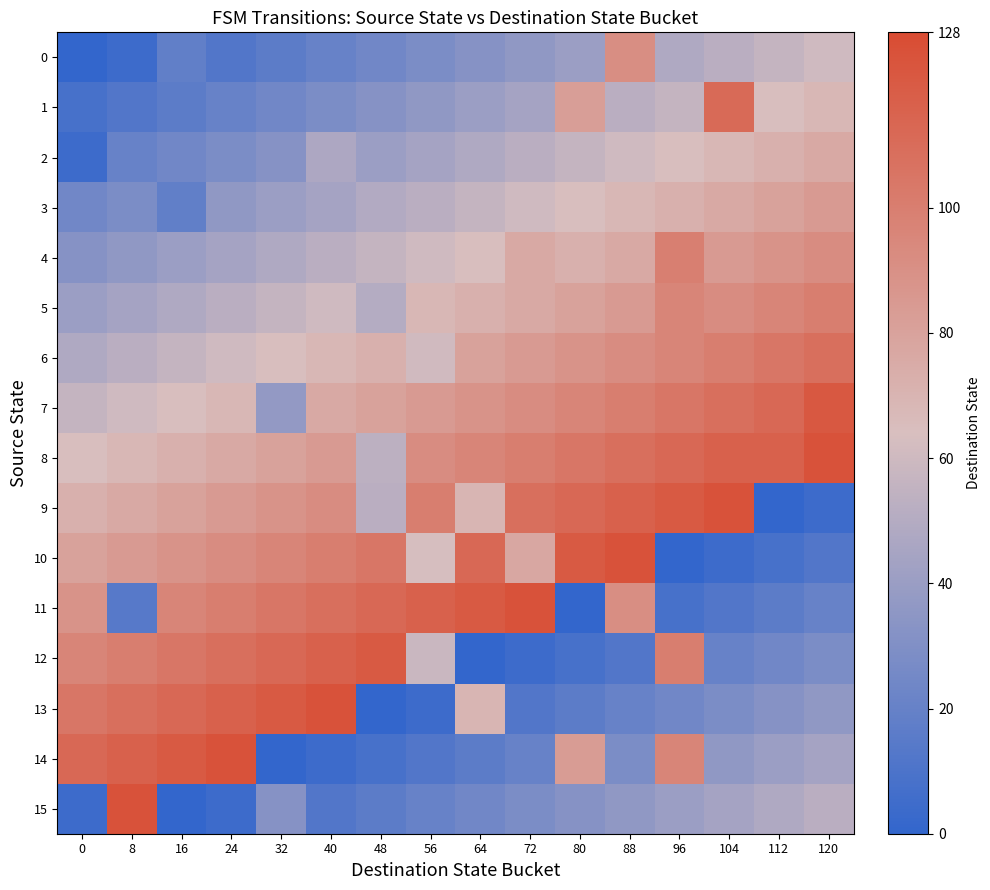

Reading right to left, extract all data points from this chart.

row_0: 120=60.0	112=56.0	104=52.0	96=48.0	88=91.0	80=40.0	72=36.0	64=32.0	56=28.0	48=24.0	40=20.0	32=16.0	24=12.0	16=18.0	8=4.0	0=0.0
row_1: 120=68.0	112=64.0	104=111.0	96=56.0	88=52.0	80=82.0	72=44.0	64=40.0	56=36.0	48=32.0	40=28.0	32=24.0	24=20.0	16=16.0	8=12.0	0=8.0
row_2: 120=76.0	112=72.0	104=68.0	96=64.0	88=60.0	80=56.0	72=52.0	64=48.0	56=44.0	48=40.0	40=47.0	32=32.0	24=28.0	16=24.0	8=20.0	0=4.0
row_3: 120=84.0	112=80.0	104=76.0	96=72.0	88=68.0	80=64.0	72=60.0	64=56.0	56=52.0	48=49.0	40=44.0	32=40.0	24=36.0	16=18.0	8=28.0	0=24.0
row_4: 120=92.0	112=88.0	104=84.0	96=99.0	88=76.0	80=72.0	72=76.0	64=64.0	56=60.0	48=56.0	40=52.0	32=48.0	24=44.0	16=40.0	8=36.0	0=32.0
row_5: 120=100.0	112=96.0	104=92.0	96=96.0	88=84.0	80=80.0	72=76.0	64=72.0	56=68.0	48=50.0	40=60.0	32=56.0	24=52.0	16=48.0	8=44.0	0=40.0
row_6: 120=108.0	112=104.0	104=100.0	96=96.0	88=92.0	80=88.0	72=84.0	64=80.0	56=60.5	48=72.0	40=68.0	32=64.0	24=60.0	16=56.0	8=52.0	0=48.0
row_7: 120=121.0	112=112.0	104=108.0	96=104.0	88=100.0	80=96.0	72=92.0	64=88.0	56=84.0	48=80.0	40=76.0	32=37.0	24=68.0	16=64.0	8=60.0	0=56.0
row_8: 120=124.0	112=116.0	104=116.0	96=112.0	88=108.0	80=104.0	72=100.0	64=96.0	56=92.0	48=53.0	40=84.0	32=80.0	24=76.0	16=72.0	8=68.0	0=64.0
row_9: 120=4.0	112=0.0	104=124.0	96=120.0	88=116.0	80=112.0	72=108.0	64=69.0	56=100.0	48=52.0	40=92.0	32=88.0	24=84.0	16=80.0	8=76.0	0=72.0
row_10: 120=12.0	112=8.0	104=4.0	96=0.0	88=124.0	80=120.0	72=77.0	64=112.0	56=63.0	48=104.0	40=100.0	32=96.0	24=92.0	16=88.0	8=84.0	0=80.0
row_11: 120=20.0	112=16.0	104=12.0	96=8.0	88=91.0	80=0.0	72=124.0	64=120.0	56=116.0	48=112.0	40=108.0	32=104.0	24=100.0	16=96.0	8=14.0	0=88.0
row_12: 120=28.0	112=24.0	104=20.0	96=100.0	88=12.0	80=8.0	72=4.0	64=0.0	56=58.0	48=120.0	40=116.0	32=112.0	24=108.0	16=104.0	8=100.0	0=96.0
row_13: 120=36.0	112=32.0	104=28.0	96=24.0	88=20.0	80=16.0	72=12.0	64=69.0	56=4.0	48=0.0	40=124.0	32=120.0	24=116.0	16=112.0	8=108.0	0=104.0
row_14: 120=44.0	112=40.0	104=36.0	96=96.0	88=28.0	80=83.0	72=20.0	64=16.0	56=12.0	48=8.0	40=4.0	32=0.0	24=124.0	16=120.0	8=116.0	0=112.0
row_15: 120=52.0	112=48.0	104=44.0	96=40.0	88=36.0	80=32.0	72=28.0	64=24.0	56=20.0	48=16.0	40=12.0	32=32.0	24=4.0	16=0.0	8=124.0	0=4.0